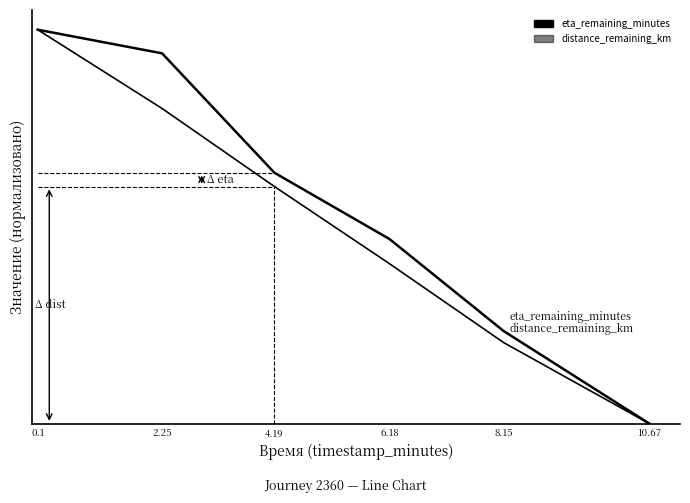

At which label does distance_remaining_km reach its minimum?

10.67